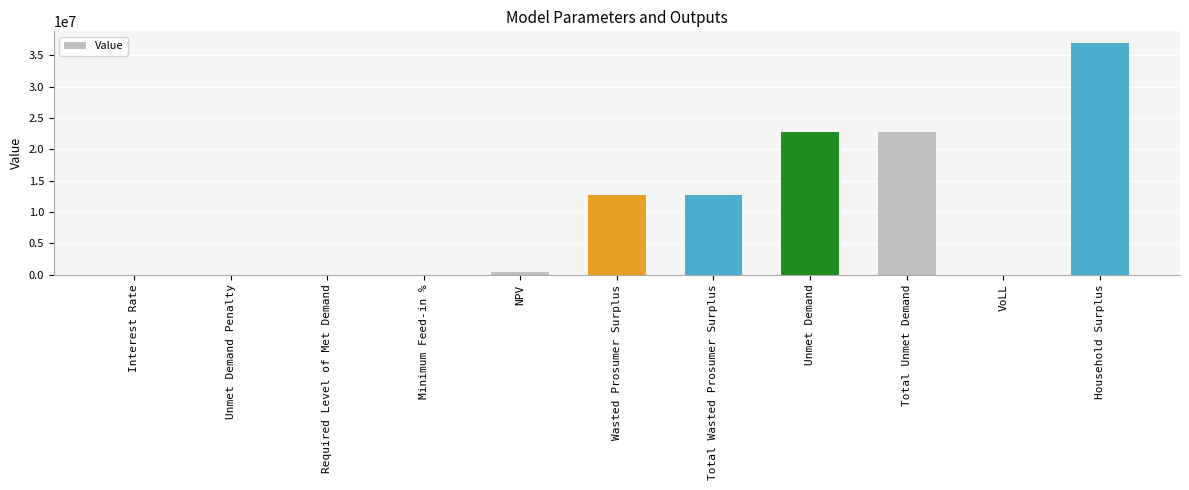

How many data points does each series have?

11